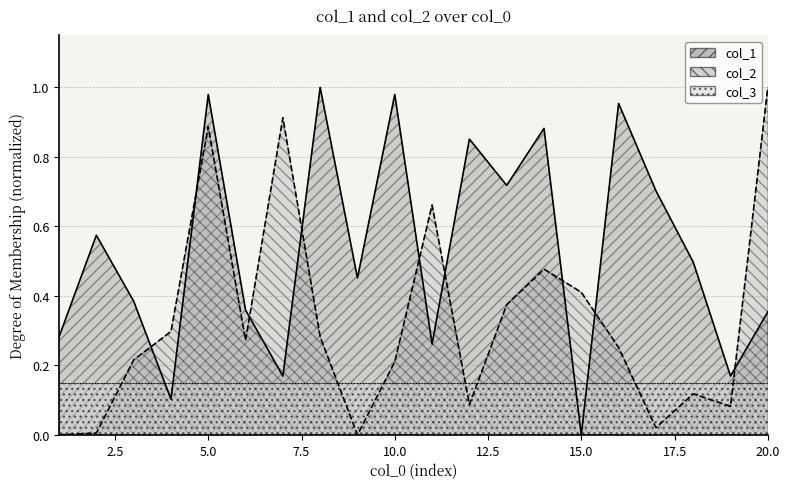

Reading right to left, list all the values displayed in this chart.

col_1: 0.4	0.2	0.5	0.7	1.0	0.0	0.9	0.7	0.9	0.3	1.0	0.5	1.0	0.2	0.4	1.0	0.1	0.4	0.6	0.3
col_2: 1.0	0.1	0.1	0.0	0.3	0.4	0.5	0.4	0.1	0.7	0.2	0.0	0.3	0.9	0.3	0.9	0.3	0.2	0.0	0.0